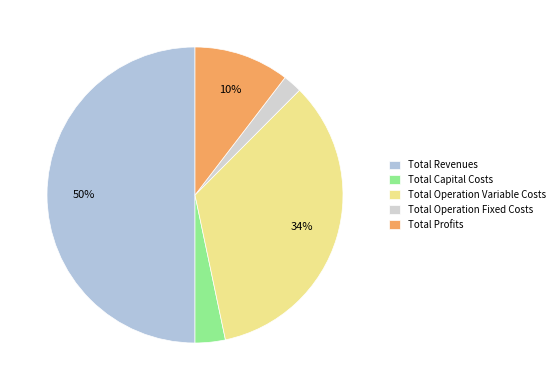

What percentage is the Total Operation Variable Costs slice, to the nearest percent?

34%